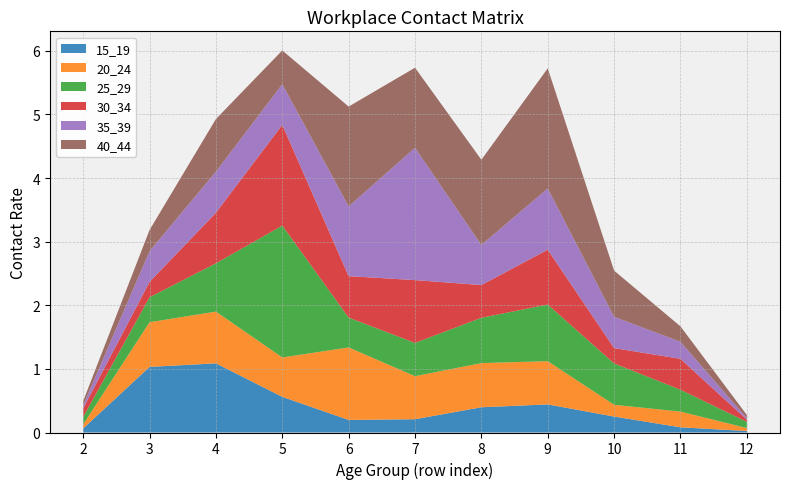

Reading left to right, list all the values displayed in this chart.

15_19: 2=0.1	3=1.0	4=1.1	5=0.6	6=0.2	7=0.2	8=0.4	9=0.4	10=0.3	11=0.1	12=0.0
20_24: 2=0.1	3=0.7	4=0.8	5=0.6	6=1.1	7=0.7	8=0.7	9=0.7	10=0.2	11=0.2	12=0.0
25_29: 2=0.1	3=0.4	4=0.8	5=2.1	6=0.5	7=0.5	8=0.7	9=0.9	10=0.6	11=0.3	12=0.1
30_34: 2=0.1	3=0.2	4=0.8	5=1.6	6=0.7	7=1.0	8=0.5	9=0.9	10=0.2	11=0.5	12=0.0
35_39: 2=0.0	3=0.5	4=0.6	5=0.6	6=1.1	7=2.1	8=0.6	9=1.0	10=0.5	11=0.3	12=0.0
40_44: 2=0.1	3=0.3	4=0.8	5=0.5	6=1.6	7=1.3	8=1.3	9=1.9	10=0.7	11=0.2	12=0.1